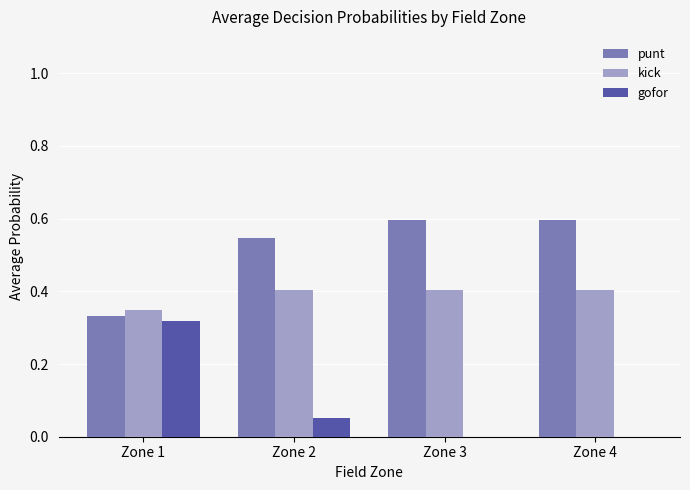

At which label does gofor reach its peak?

Zone 1